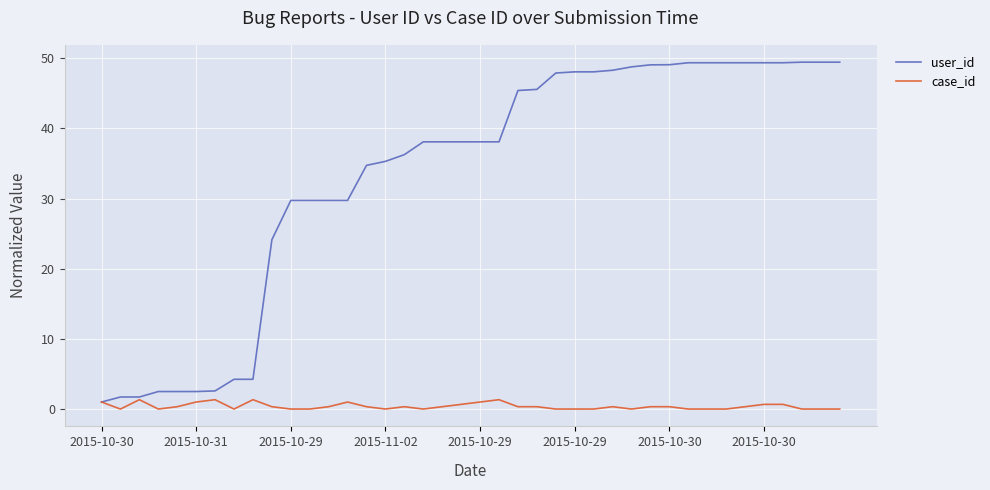

Which series has the widest spread of values?

user_id